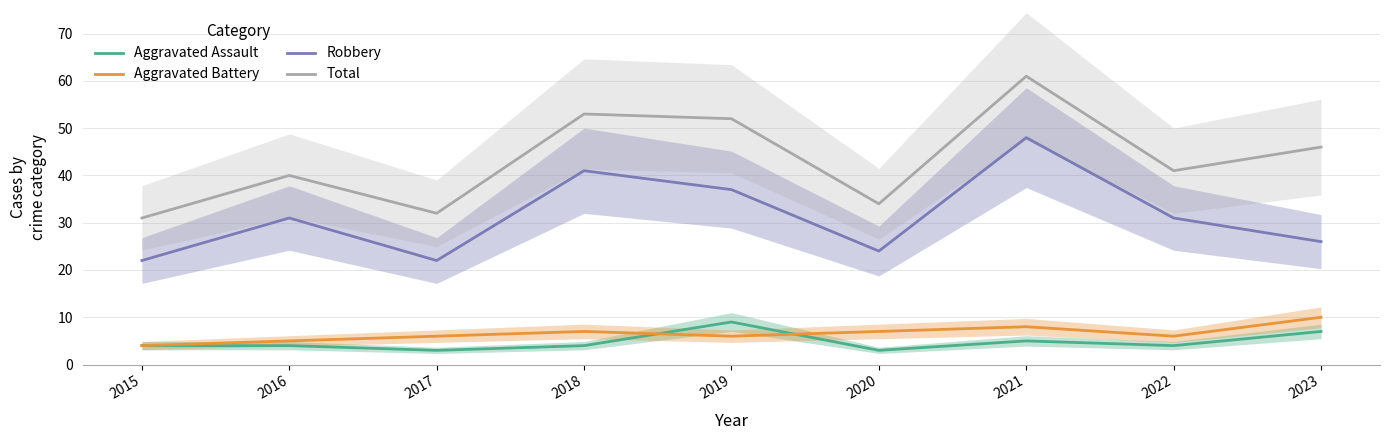

Rank the categories by Total value from highest to lowest.

2021, 2018, 2019, 2023, 2022, 2016, 2020, 2017, 2015